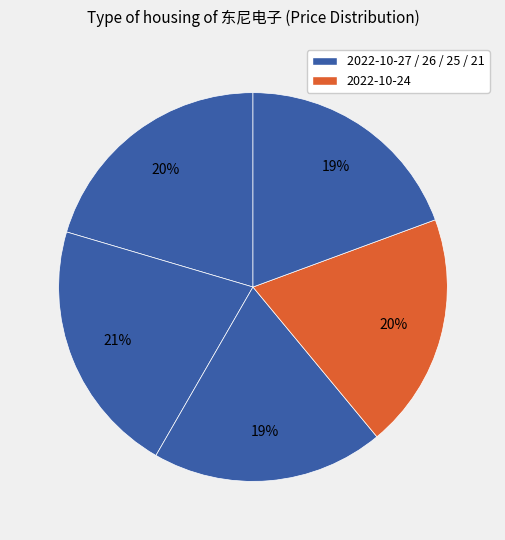

Rank the categories by value from lowest to highest.

2022-10-25, 2022-10-21, 2022-10-24, 2022-10-27, 2022-10-26